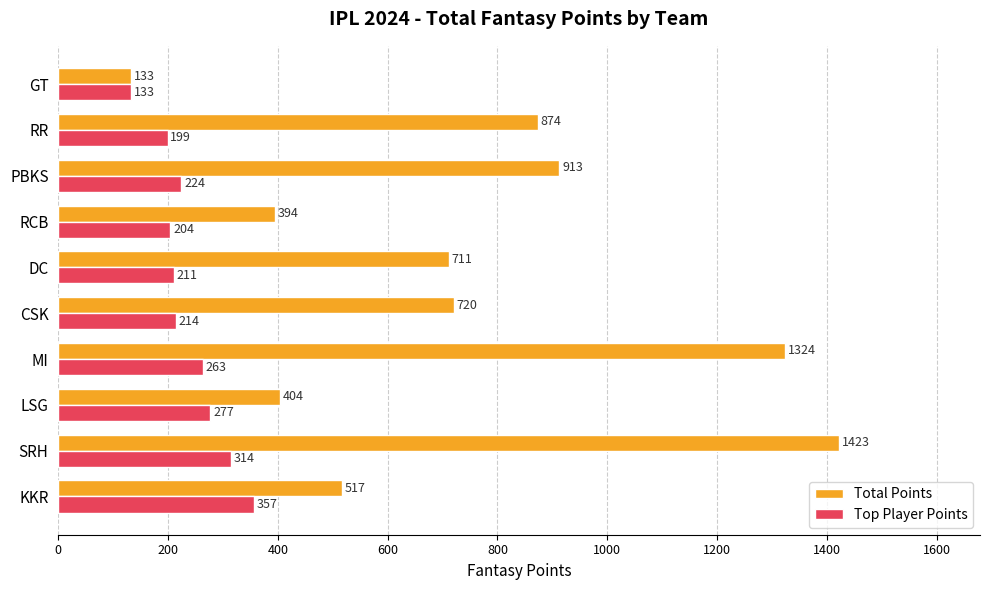

The value of Top Player Points at MI is 263. True or false?

True